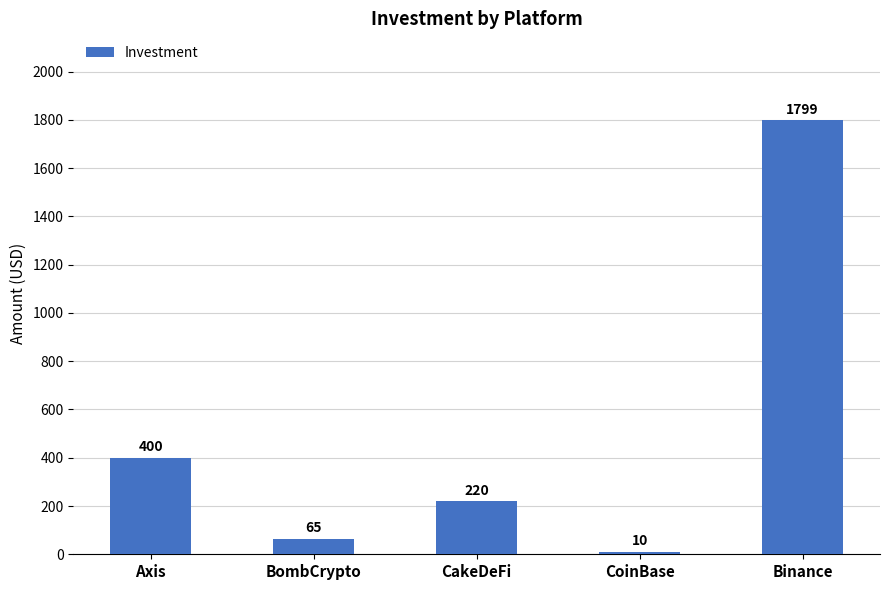

How many bars are there in total?

5